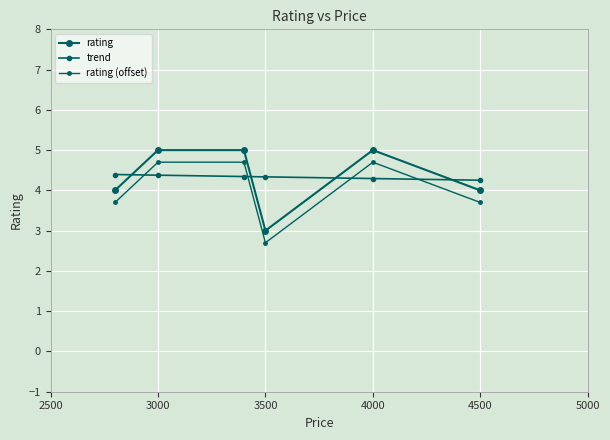

Rank the series by their maximum value, from highest to lowest.

rating, rating (offset), trend